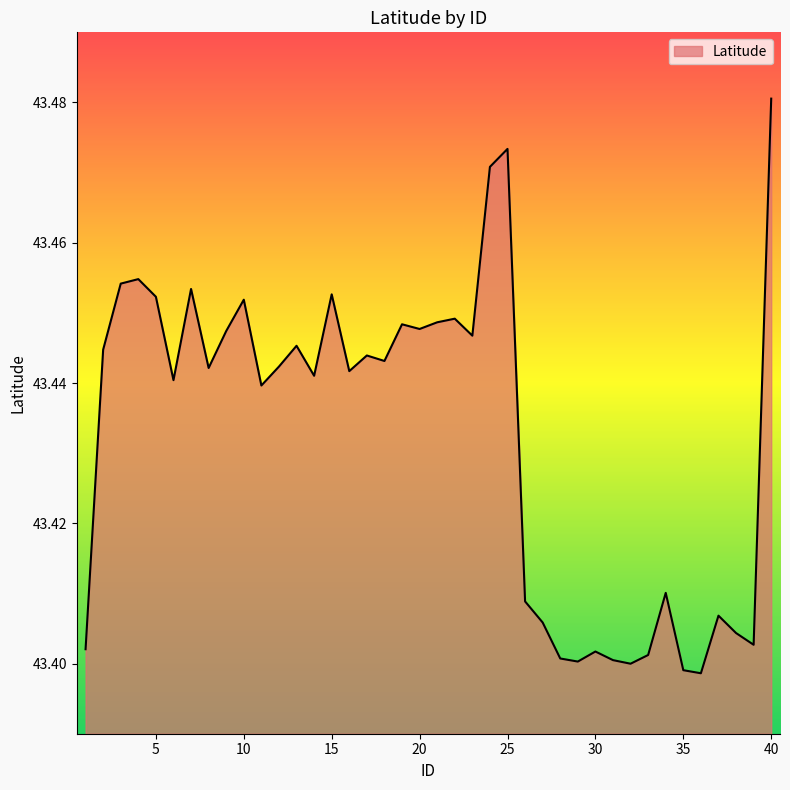

What is the difference between the second highest and second lowest values?

0.1